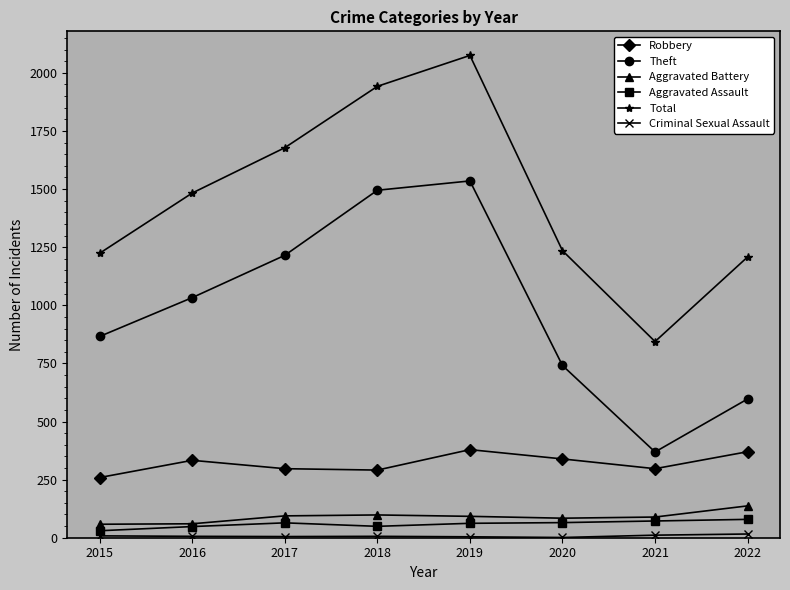

How many interior local valleys does the Total series have?

1